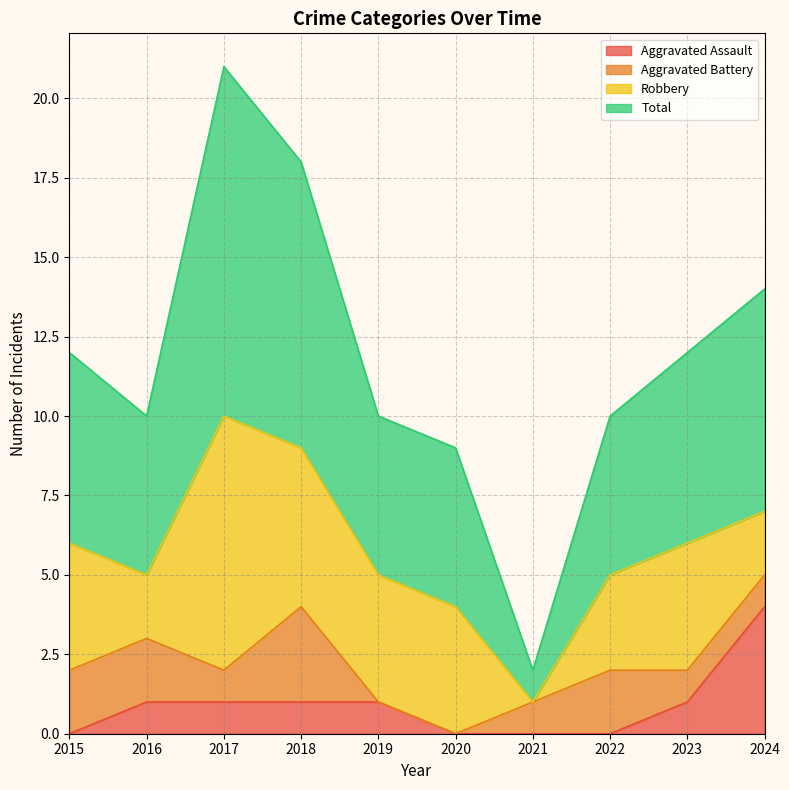

Is the value of Aggravated Assault at 2018 greater than the value of Total at 2017?

No